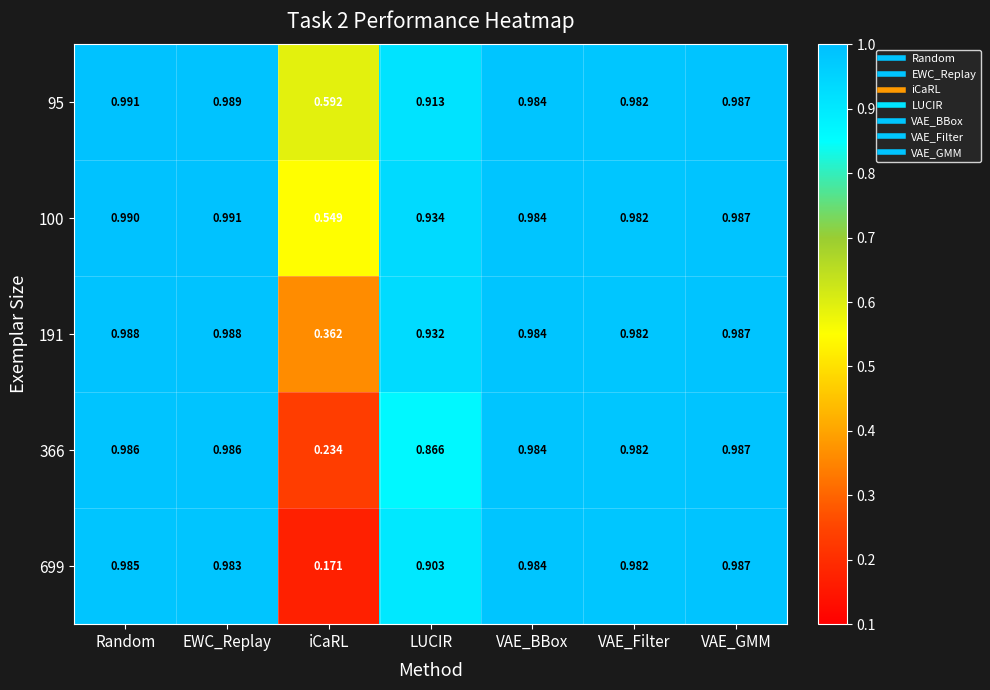

At which label does 191 reach its minimum?

iCaRL